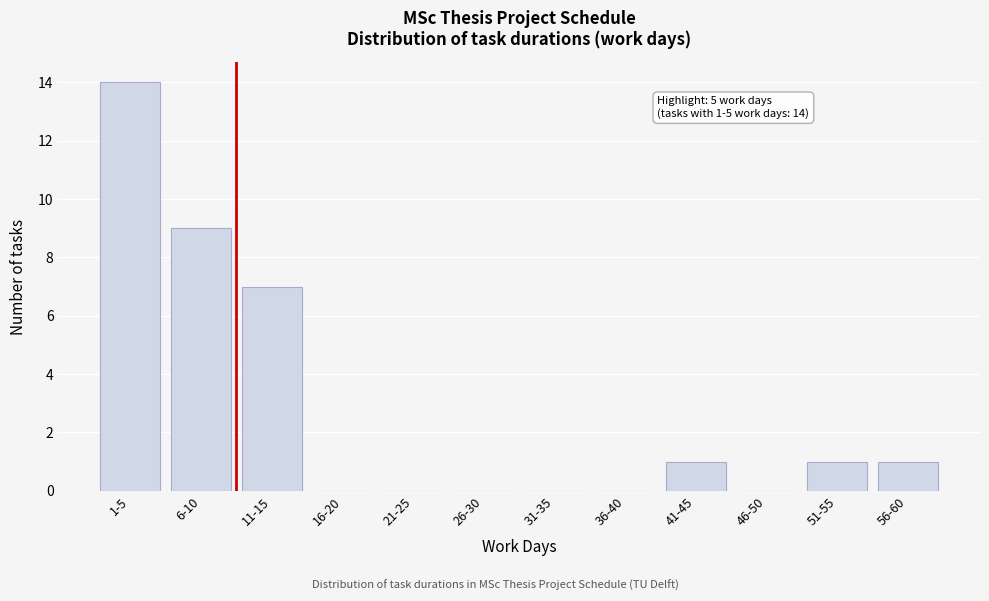

Reading left to right, list all the values displayed in this chart.

1-5=14	6-10=9	11-15=7	16-20=0	21-25=0	26-30=0	31-35=0	36-40=0	41-45=1	46-50=0	51-55=1	56-60=1